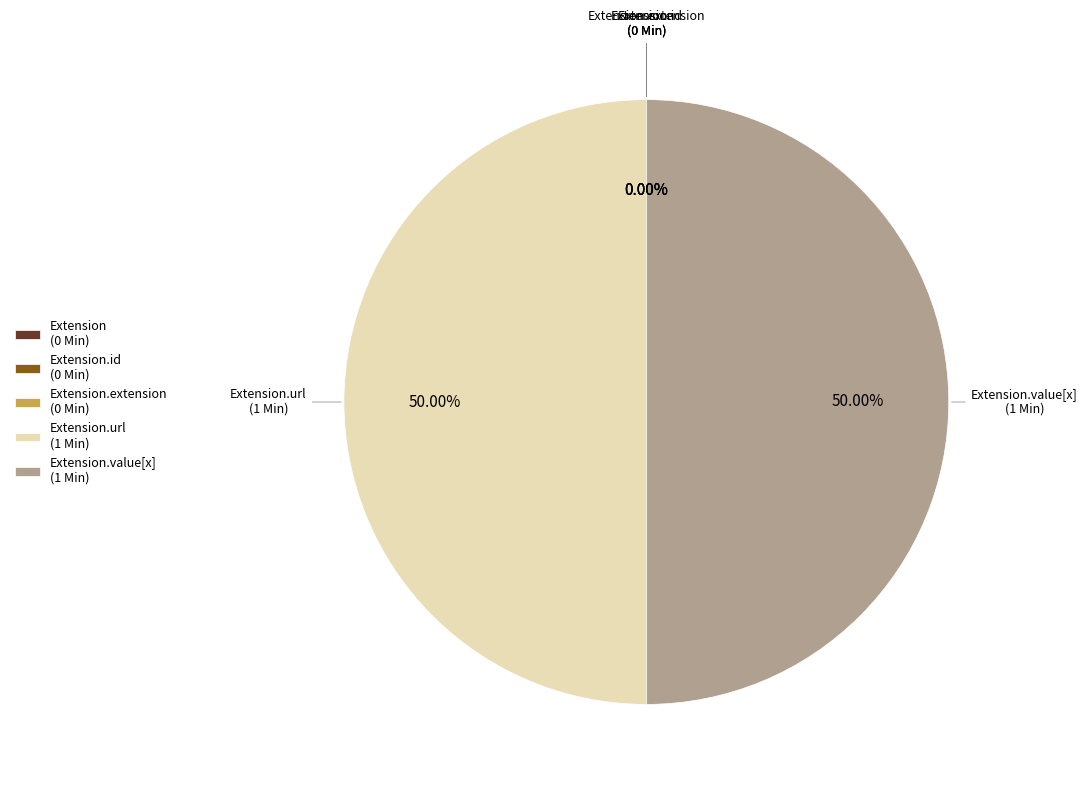

Is the sum of Extension.value[x] and Extension.url greater than half?

Yes